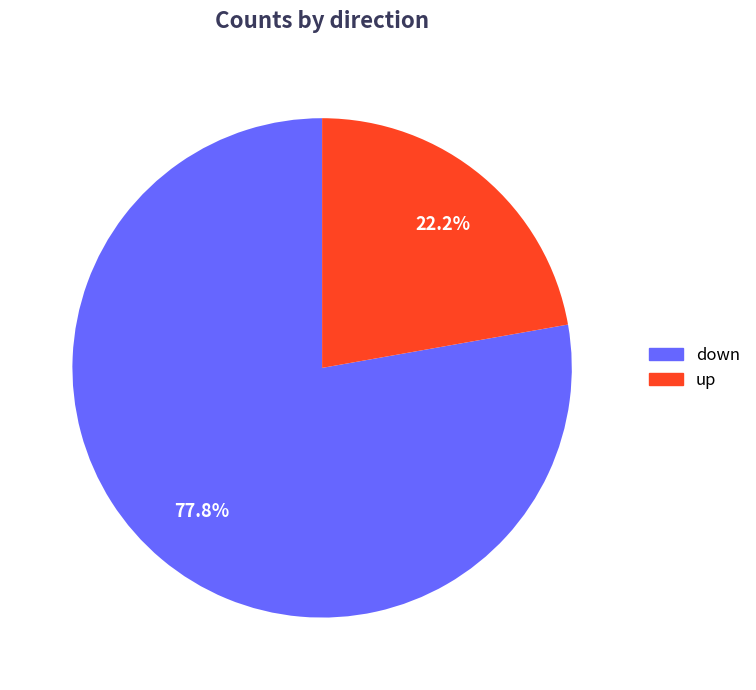

What percentage is the down slice, to the nearest percent?

78%